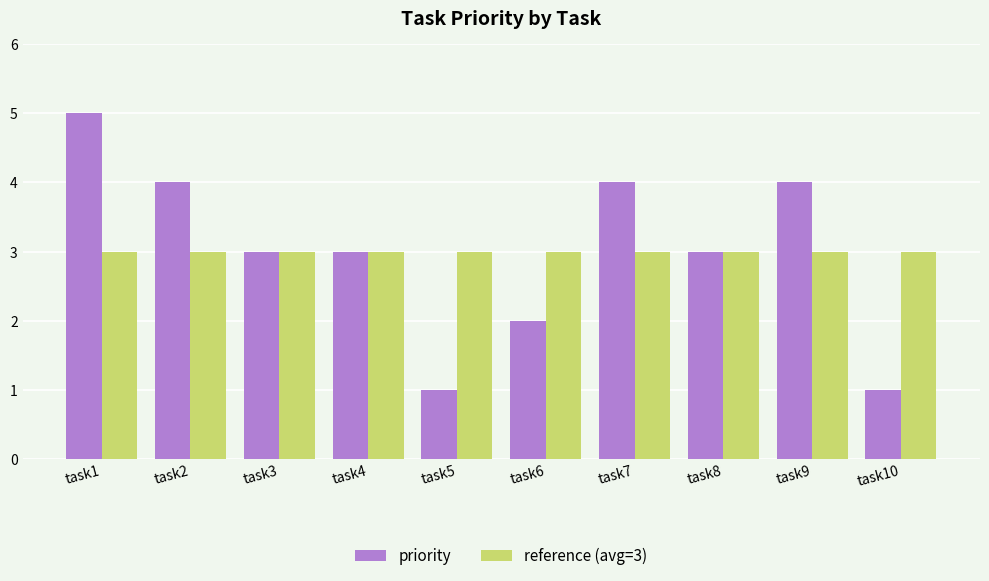

What is the difference between the maximum and minimum values in the priority series?

4